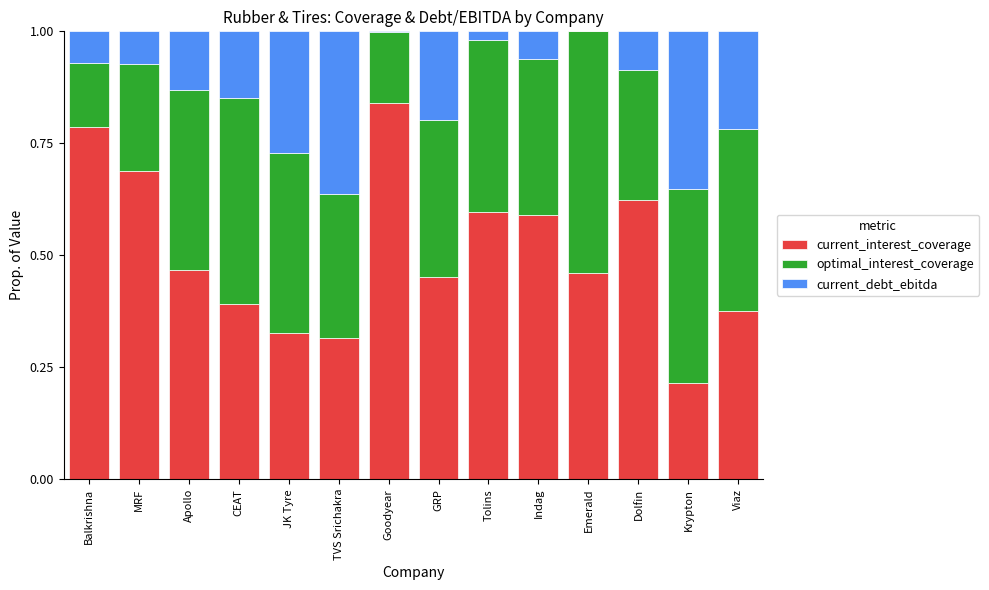

What is the sum of all current_interest_coverage values?

7.1